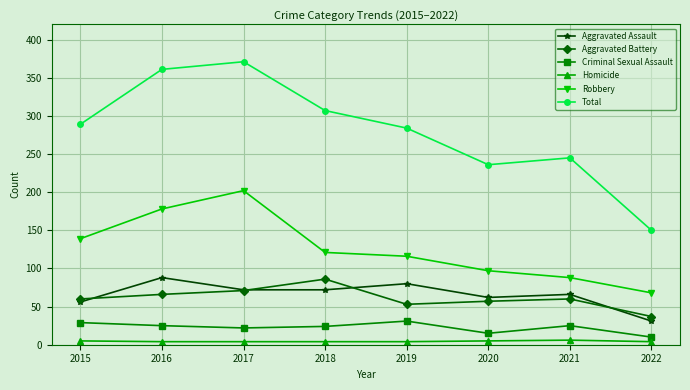

True or false: Criminal Sexual Assault and Robbery cross at least once.

False